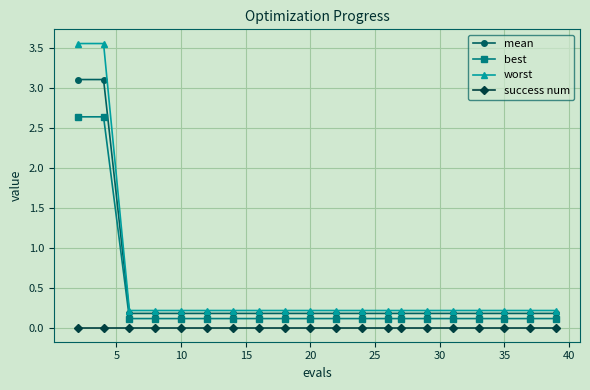

Which series has the largest range (max minus min)?

worst